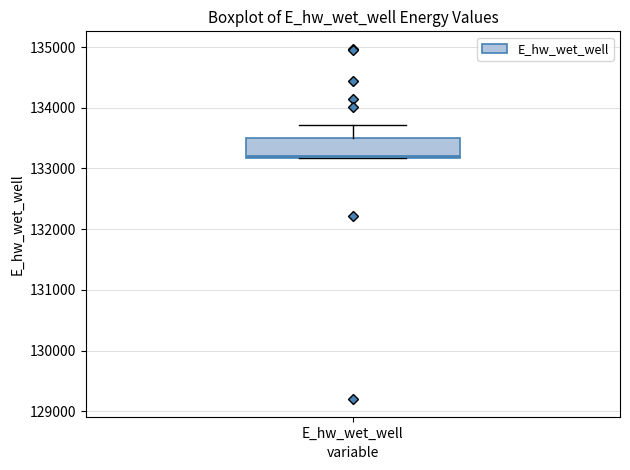

Where is the lower edge of the box for E_hw_wet_well on the y-axis? The values are not printed on the chart, so give them approximately, as read against the axis.

133200